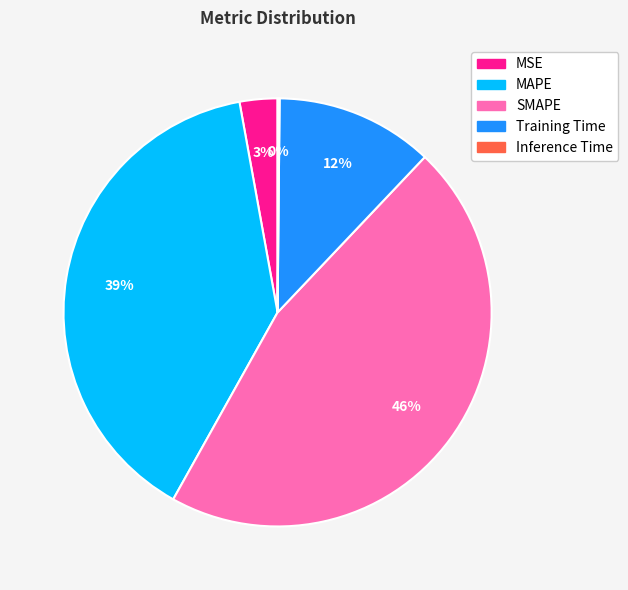

What percentage is the MSE slice, to the nearest percent?

3%